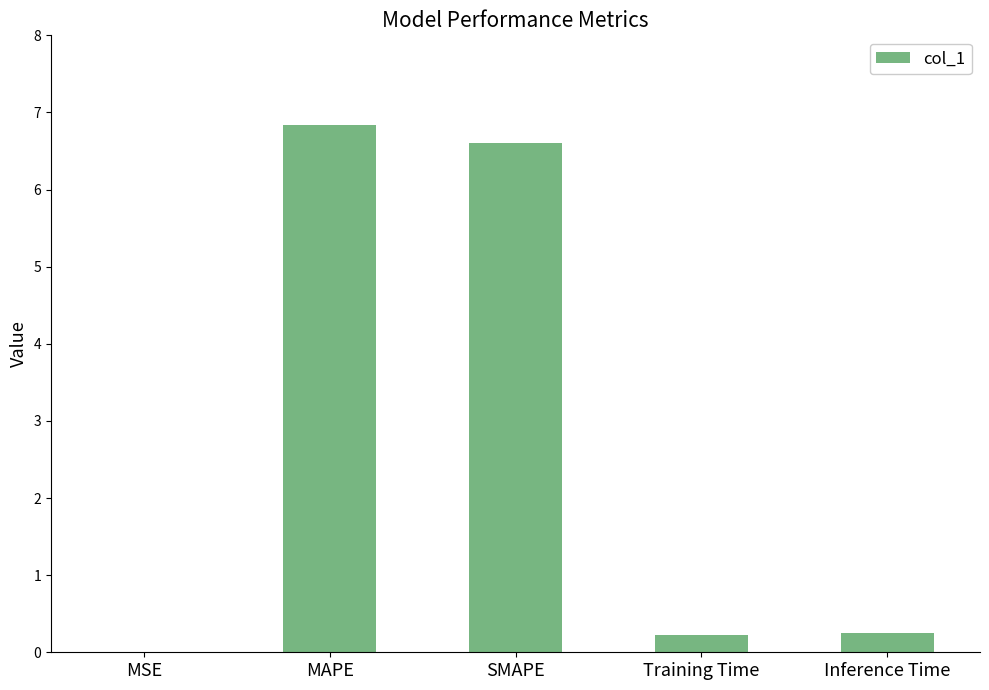

Between MSE and Inference Time, which is larger?

Inference Time